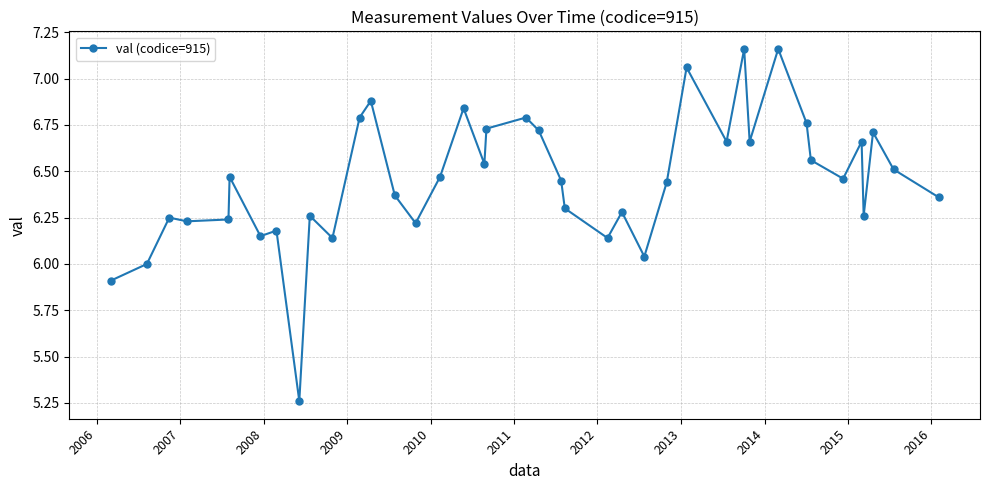

How many interior local valleys (lower than both neighbors) does the data have?

12